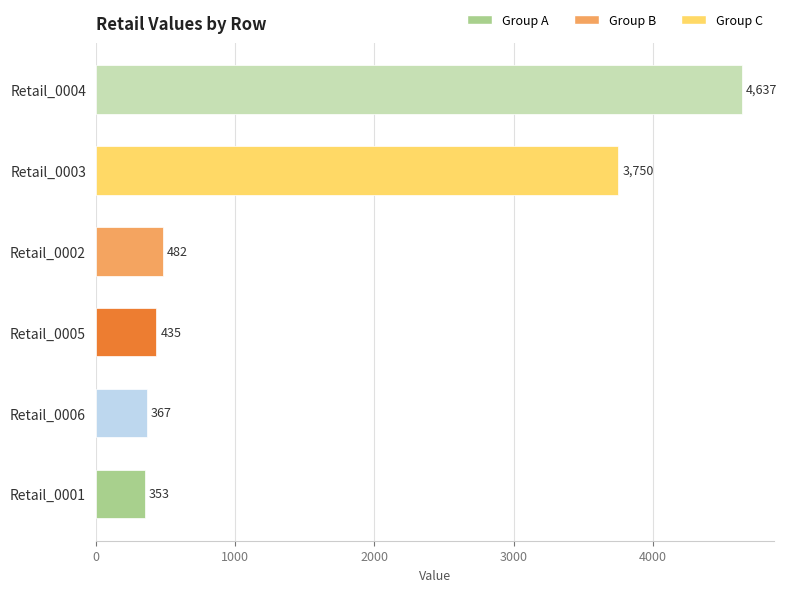

What position from the bottom is Retail_0006?

2